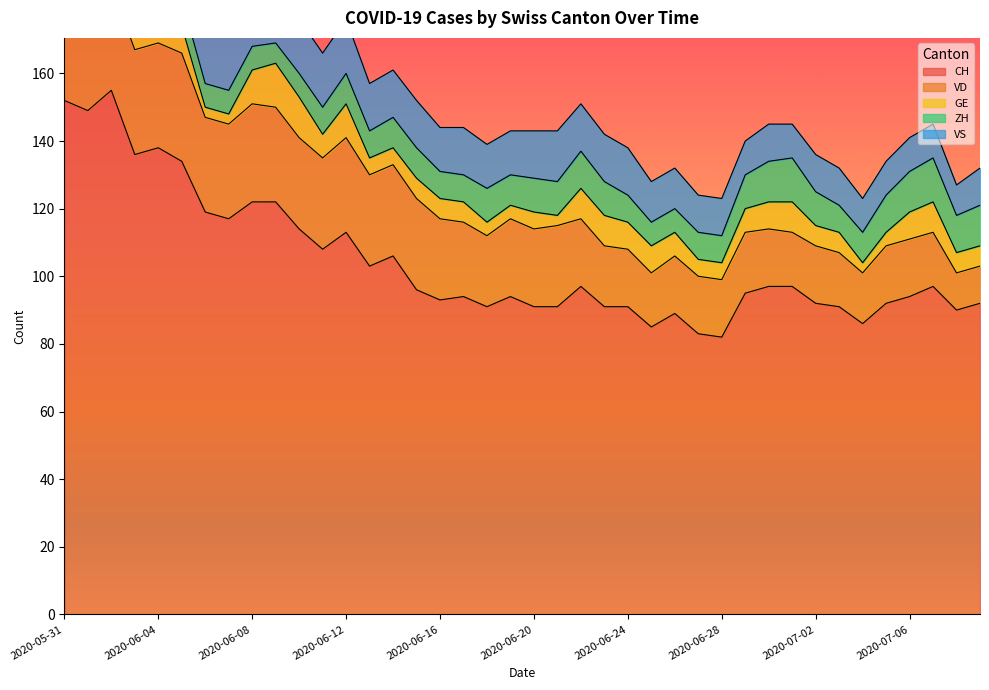

What is the difference between the maximum and minimum values in the VD series?

21